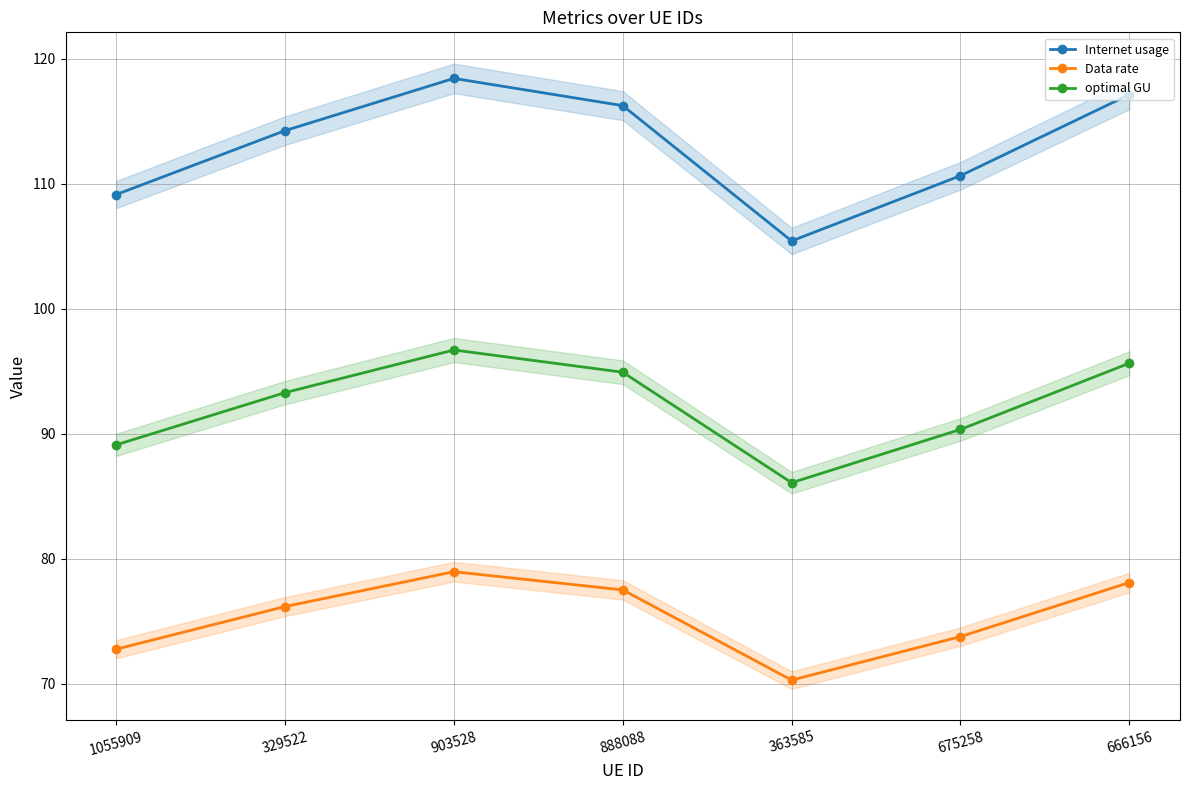

The value of optimal GU at 1055909 is 89.1. True or false?

True